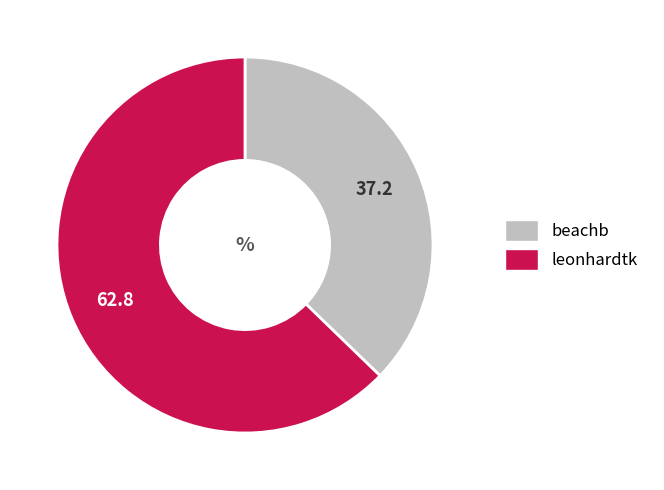

Does leonhardtk represent more than half of the total?

Yes